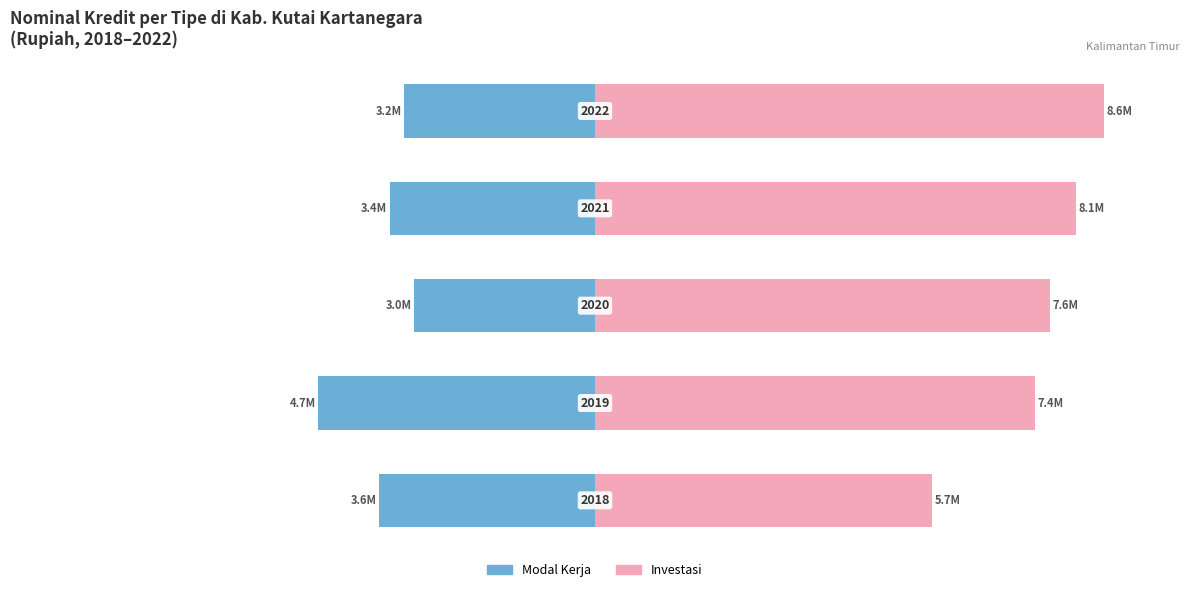

Which series changed the most between 1 and 4?

Modal Kerja